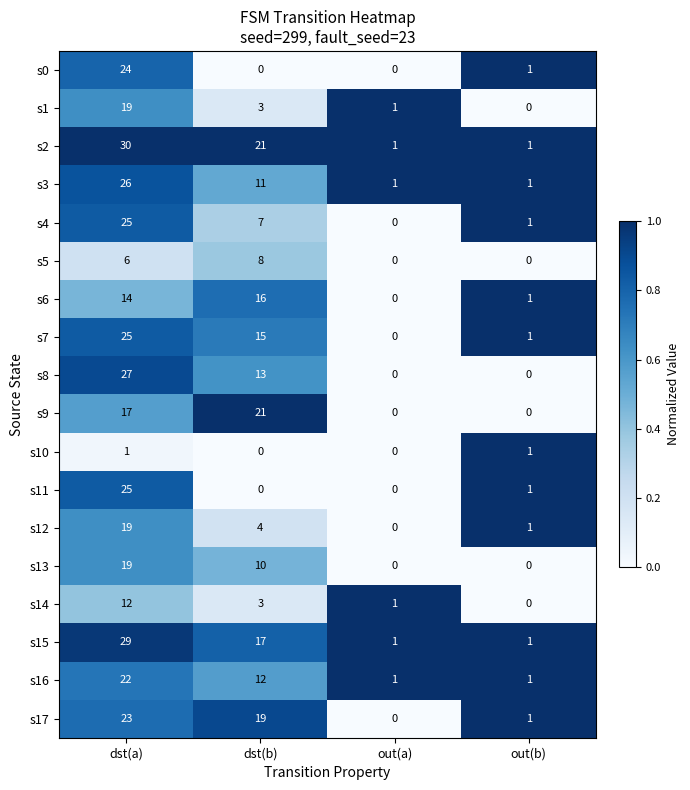

At how many categories does at least one series exceed 0?

4